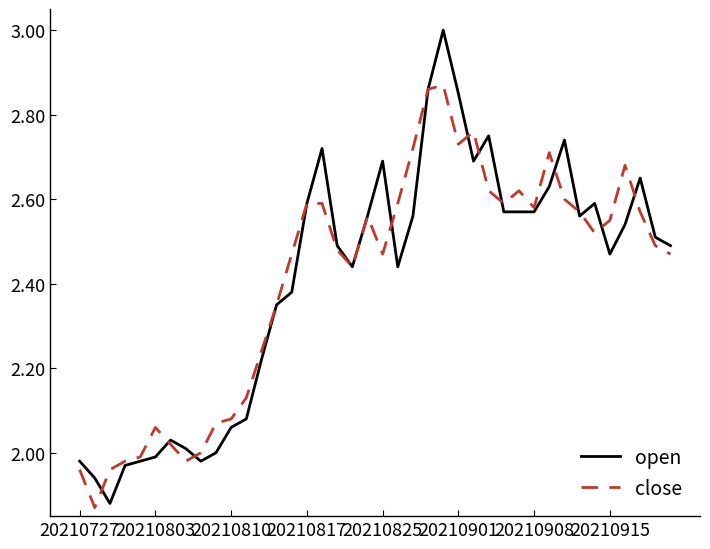

What is the maximum value shown in the chart?

3.0